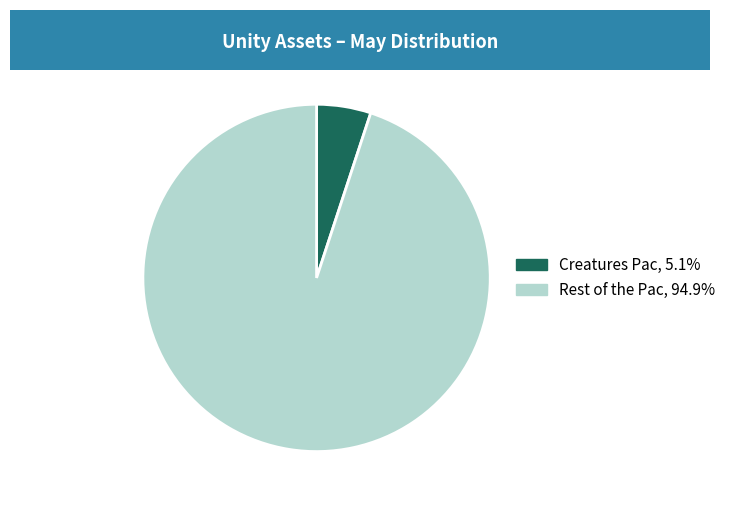

Is it true that Rest of the Pac is 95% of the pie?

True